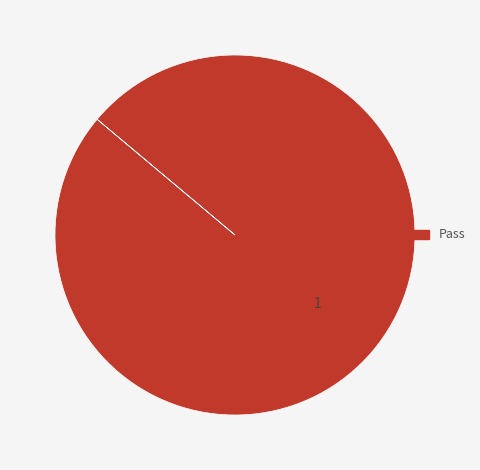

Is there any slice that represents more than half of the pie?

Yes